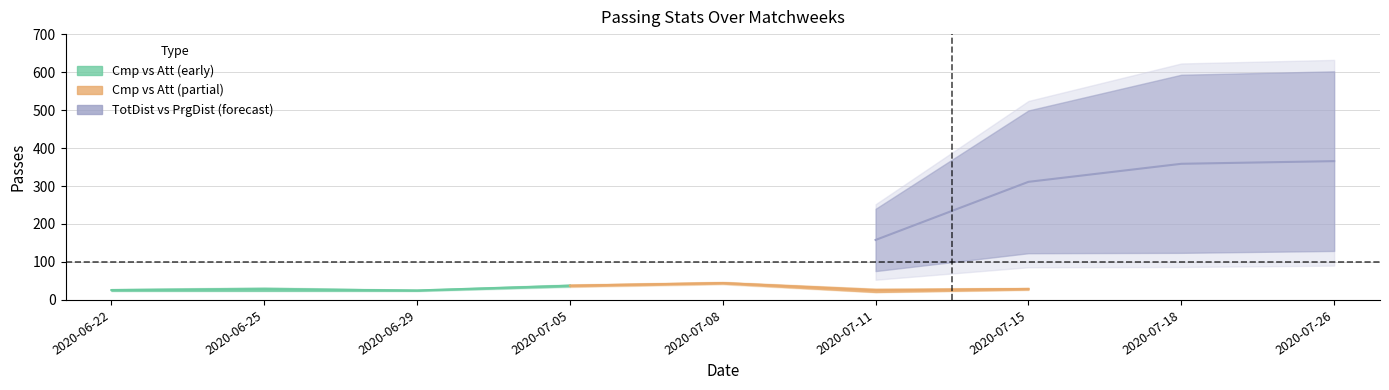

Which series has the widest spread of values?

TotDist